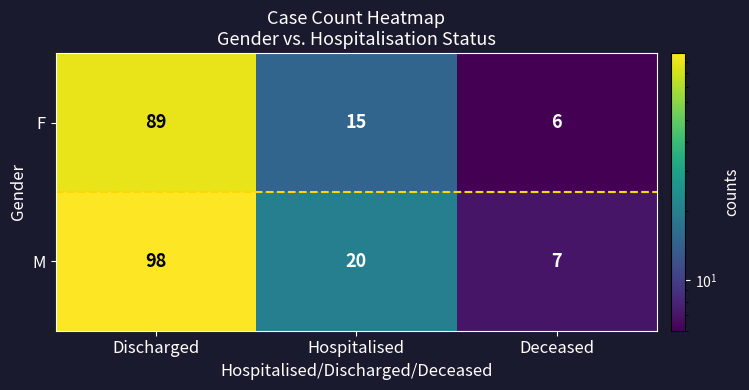

How many data points does each series have?

3